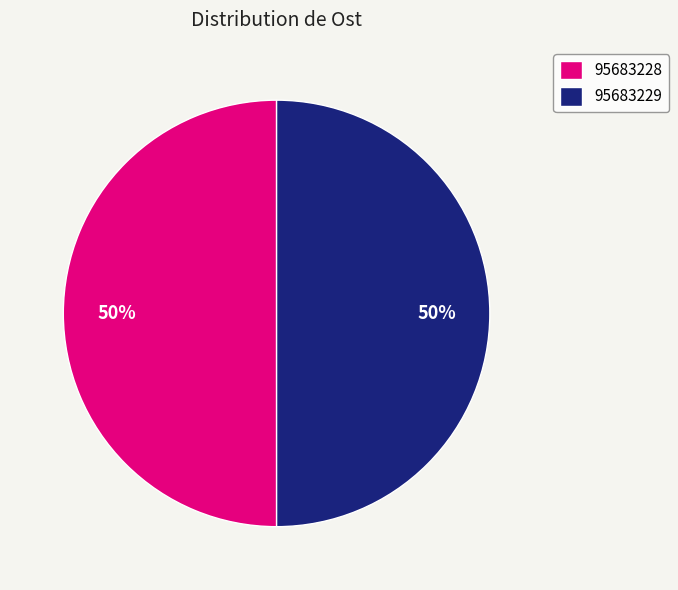

Count the number of slices in the pie.

2